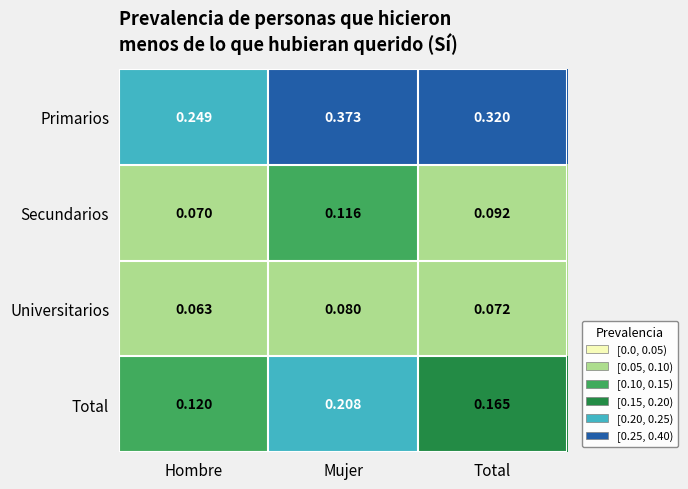

Which series has the widest spread of values?

Primarios